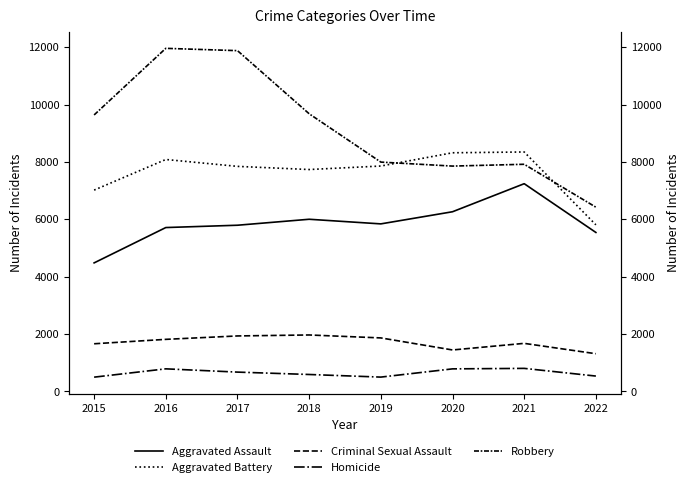

True or false: Robbery has a value of 11880 at 2017.

True